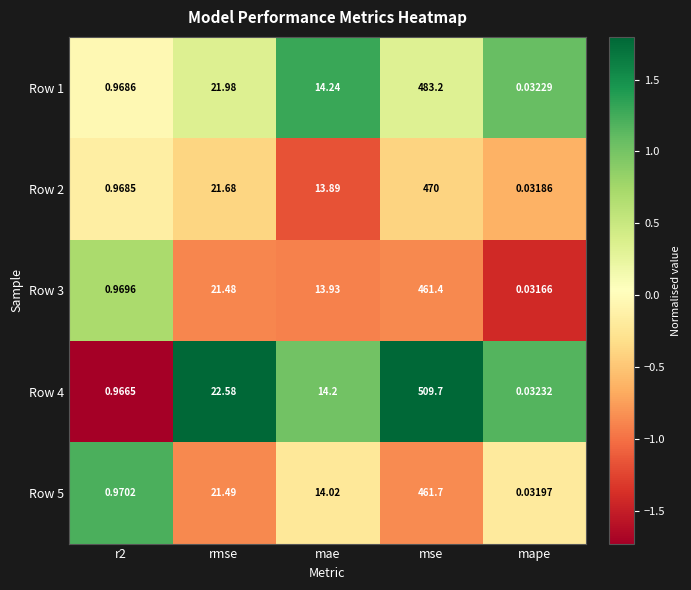

At which category is the sum across all series the highest?

mse